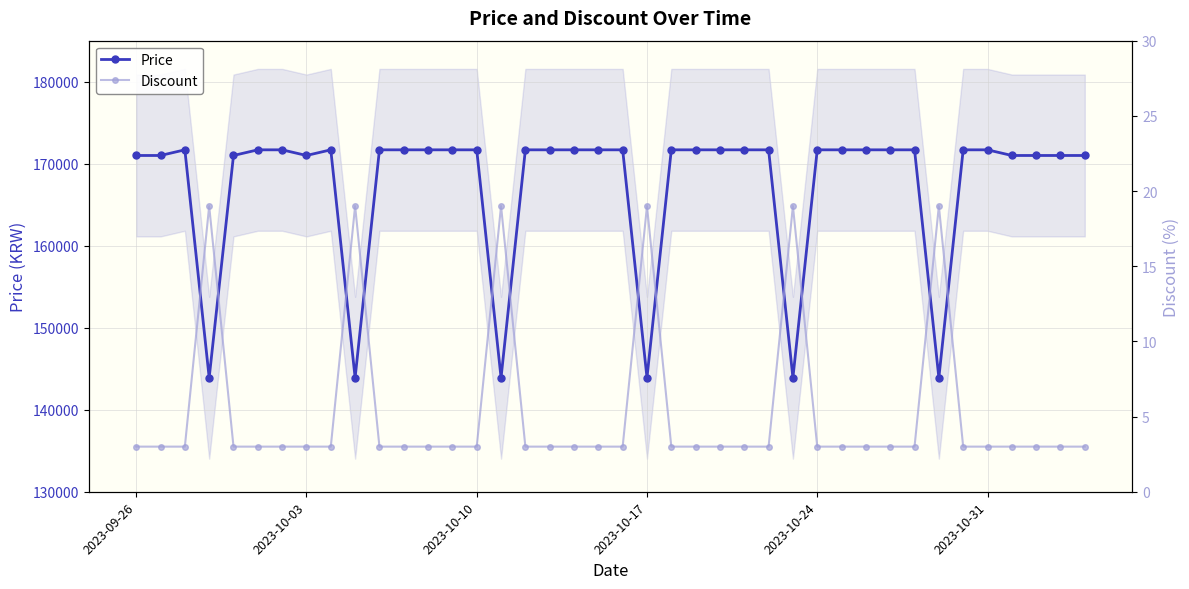

True or false: Price has more than 0 interior local peaks.

True